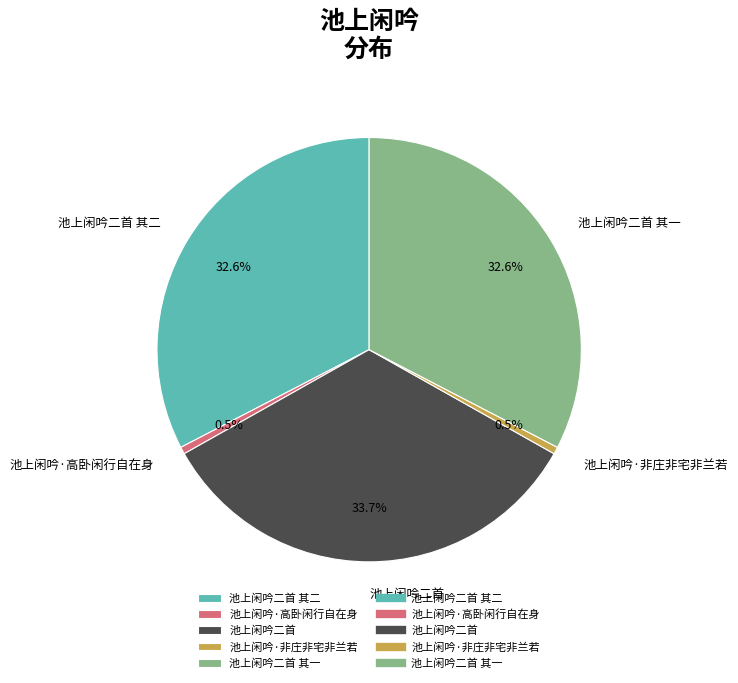

What percentage is NOT represented by 池上闲吟二首 其一?

67.4%